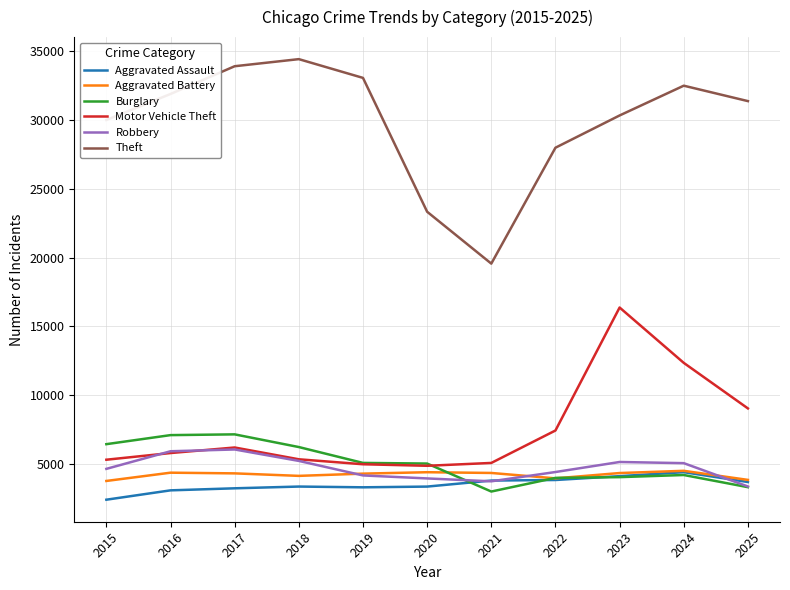

Is the value of Aggravated Assault at 2024 greater than the value of Theft at 2025?

No